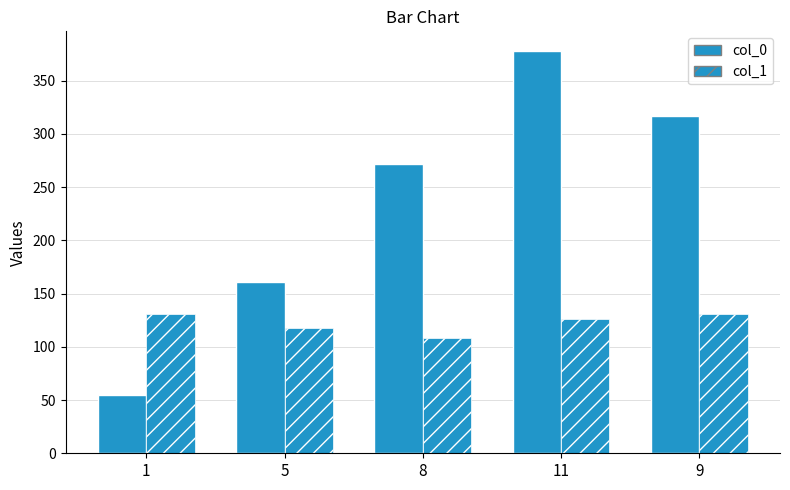

How many categories are shown in the chart?

5